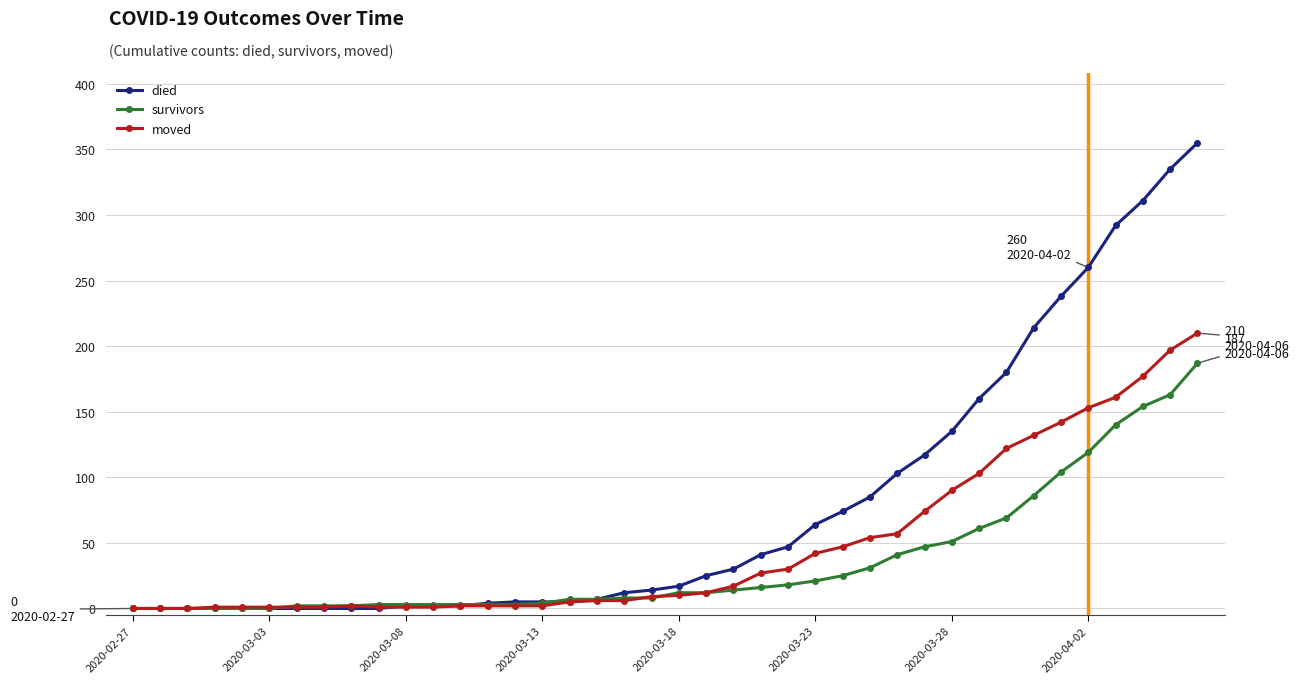

What is the value of the moved point at the 30th from the left?

74